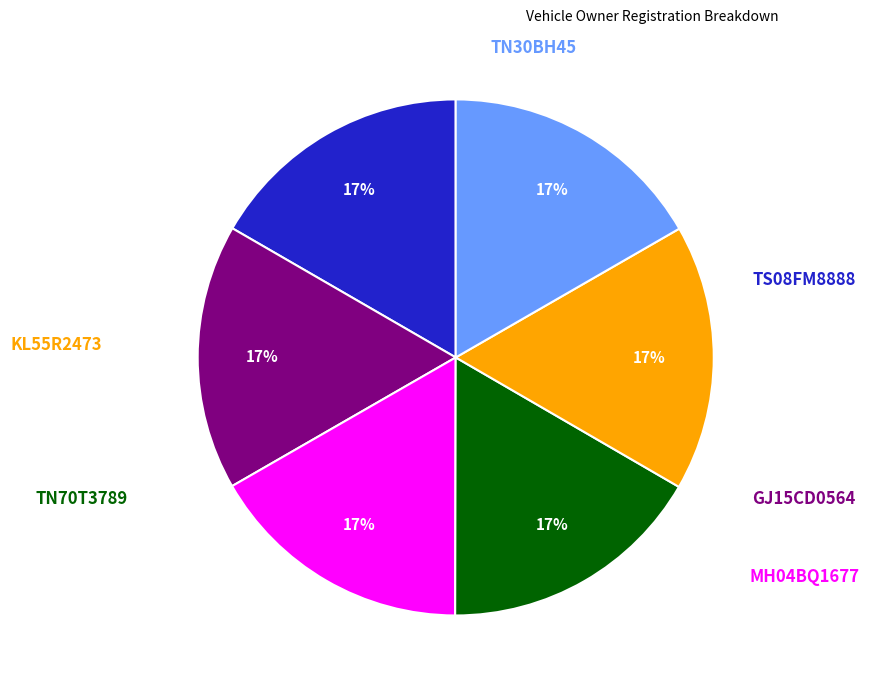

Is there any slice that represents more than half of the pie?

No